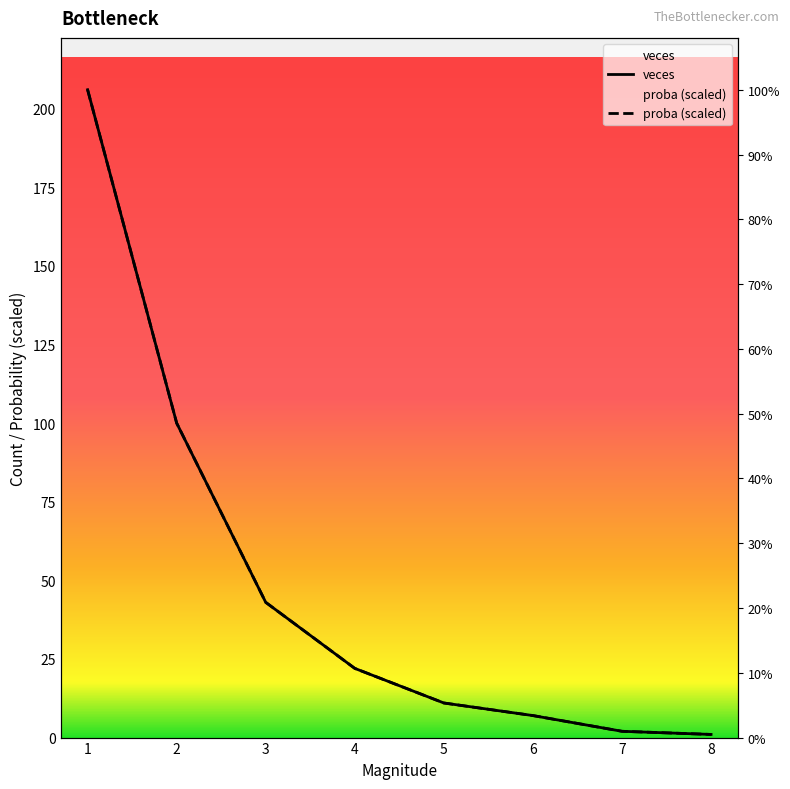

What is the sum of the proba values at 8 and 5?

12.0